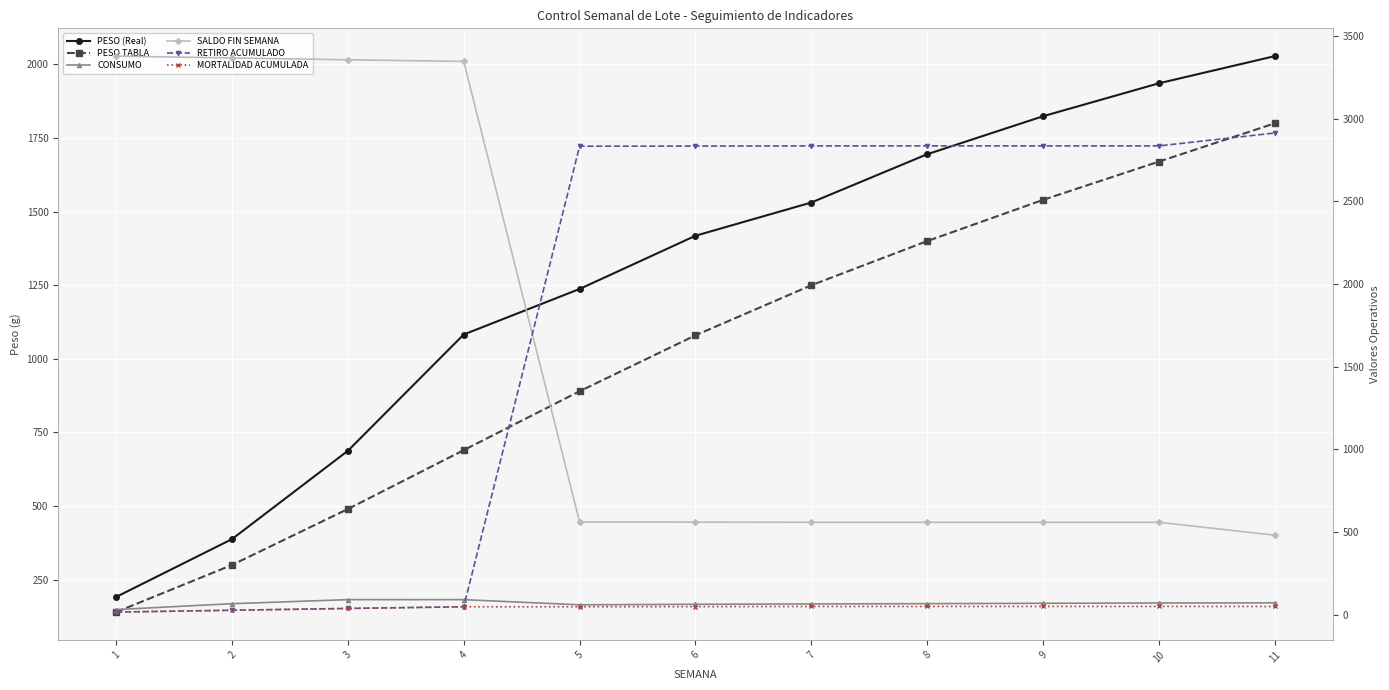

What is the value of the SALDO FIN SEMANA point at the 10th from the left?

558.0